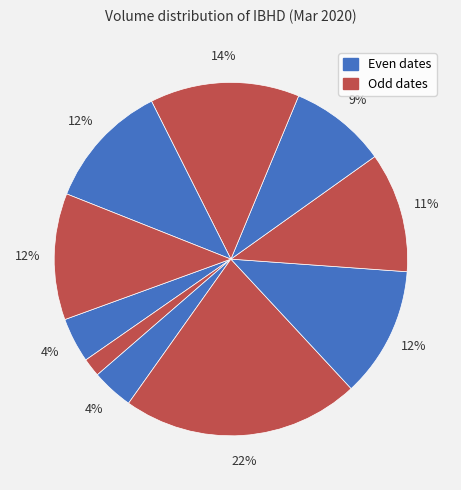

Count the number of slices in the pie.

10